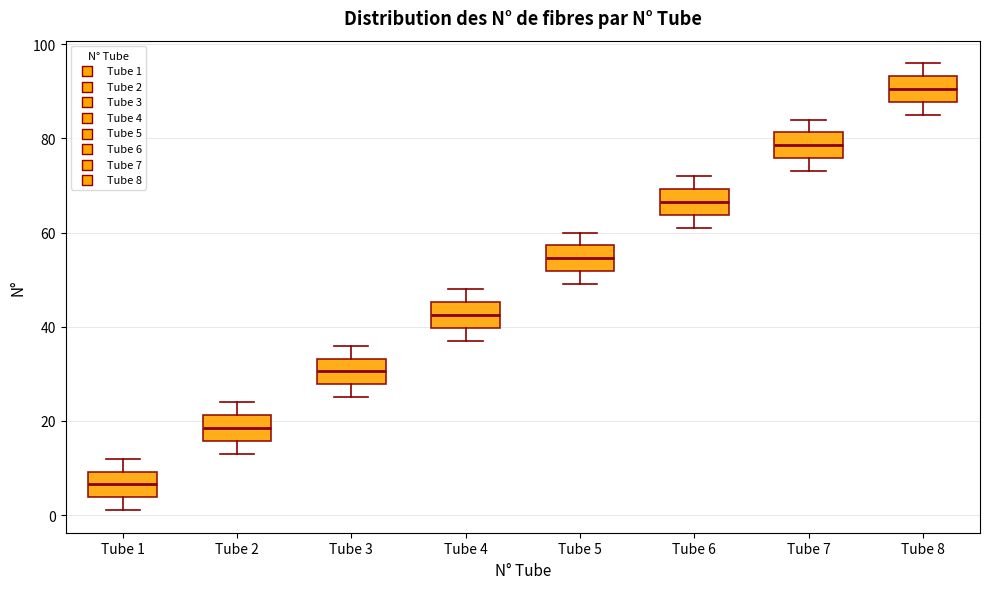

Reading left to right, transcribe this box plot: for each box, give where its median line is, the range the box spans, and where its two whiskers end, as read against the y-axis. The values are not printed on the chart, so give them approximately, as read against the axis.

Tube 1: median 6, box 4 to 10, whiskers 2 to 12
Tube 2: median 18, box 16 to 22, whiskers 14 to 24
Tube 3: median 30, box 28 to 34, whiskers 26 to 36
Tube 4: median 42, box 40 to 46, whiskers 38 to 48
Tube 5: median 54, box 52 to 58, whiskers 50 to 60
Tube 6: median 66, box 64 to 70, whiskers 62 to 72
Tube 7: median 78, box 76 to 82, whiskers 74 to 84
Tube 8: median 90, box 88 to 94, whiskers 86 to 96